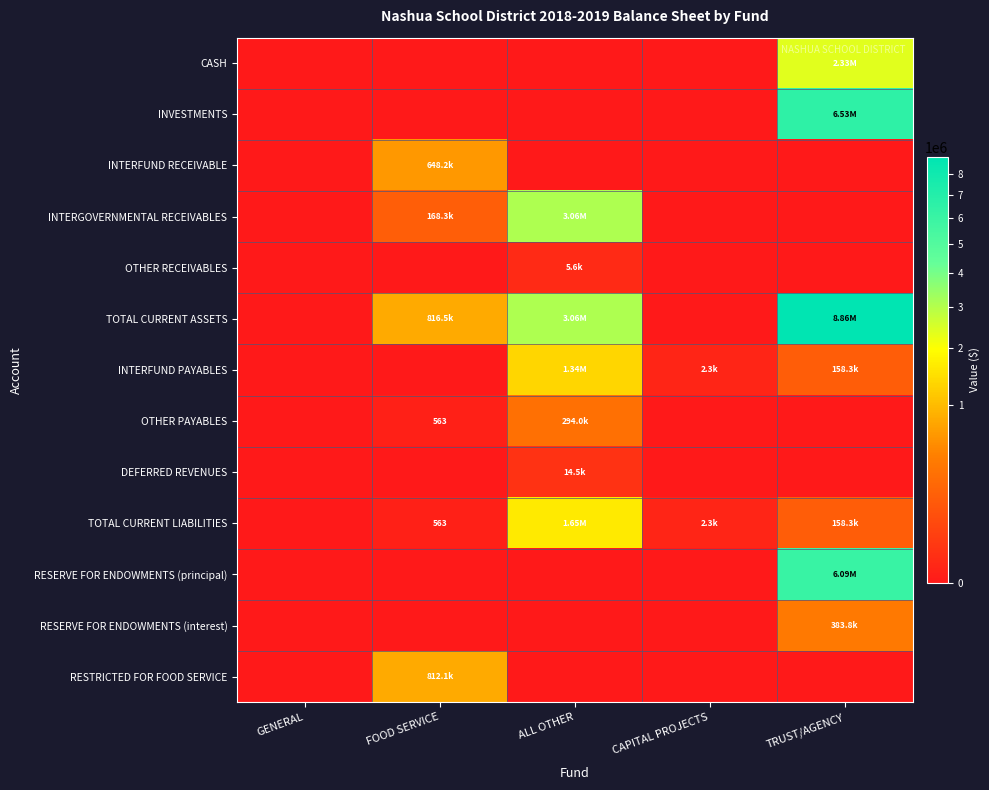

At which label does INTERFUND RECEIVABLE reach its peak?

FOOD SERVICE